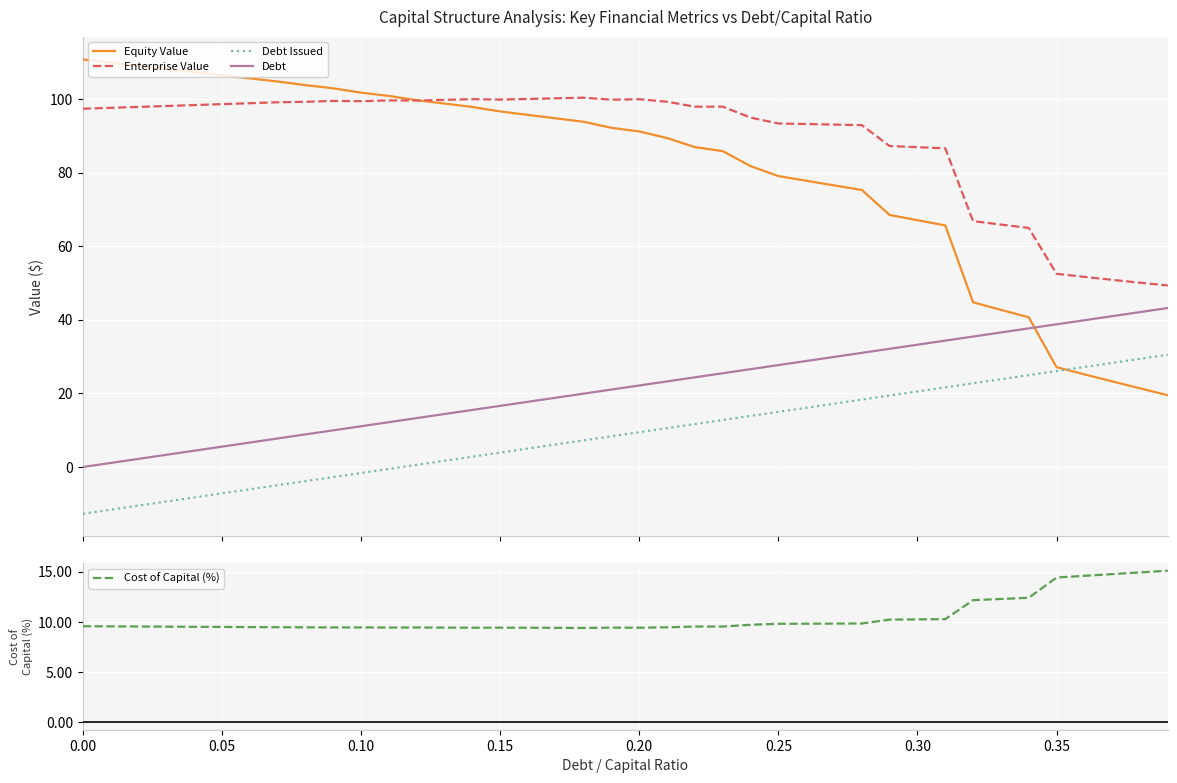

True or false: Debt Issued and Enterprise Value intersect in this chart.

False